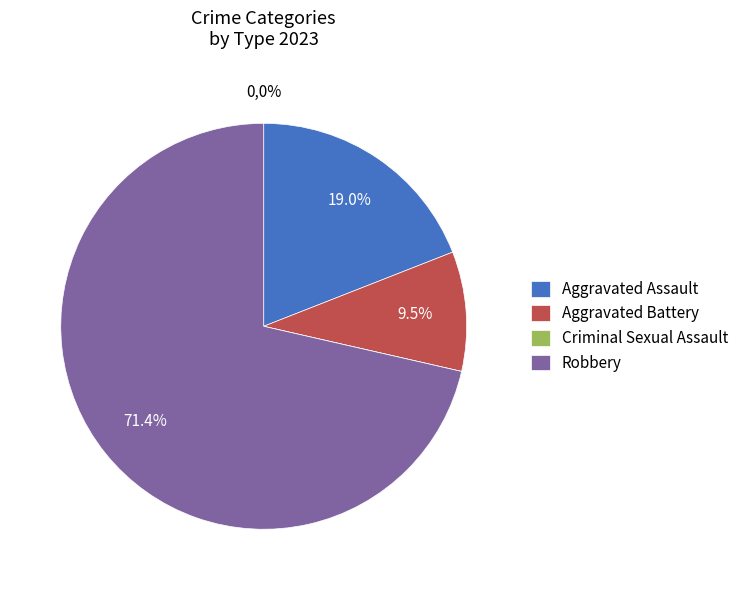

To the nearest percent, what portion does Aggravated Battery represent?

10%